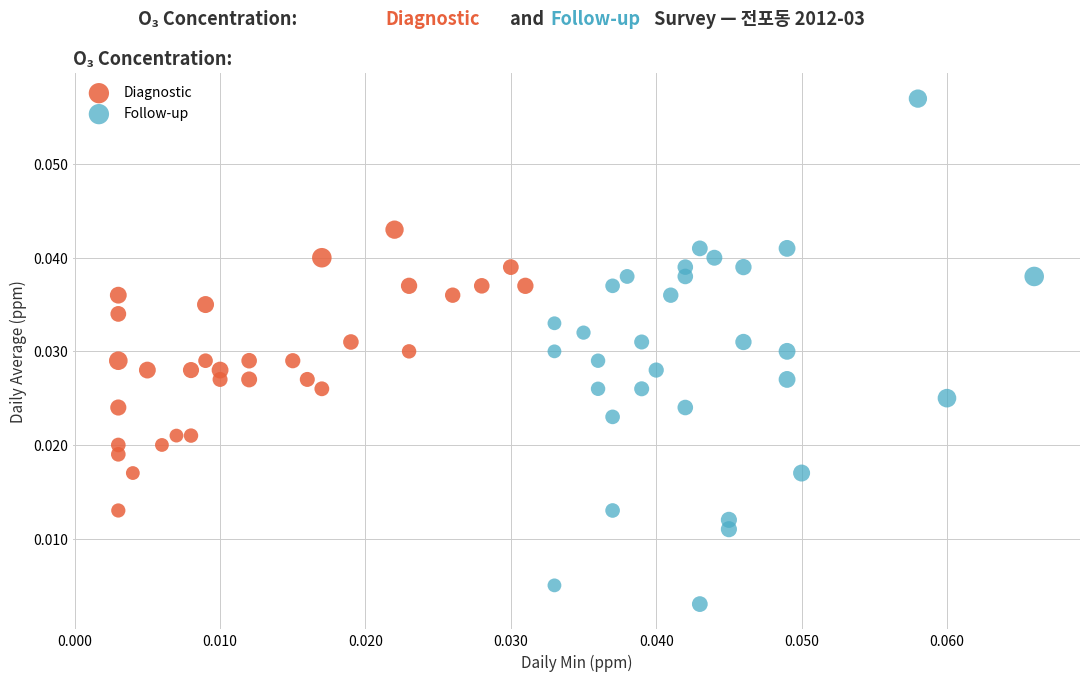

Which series contains the highest Y value?

Follow-up